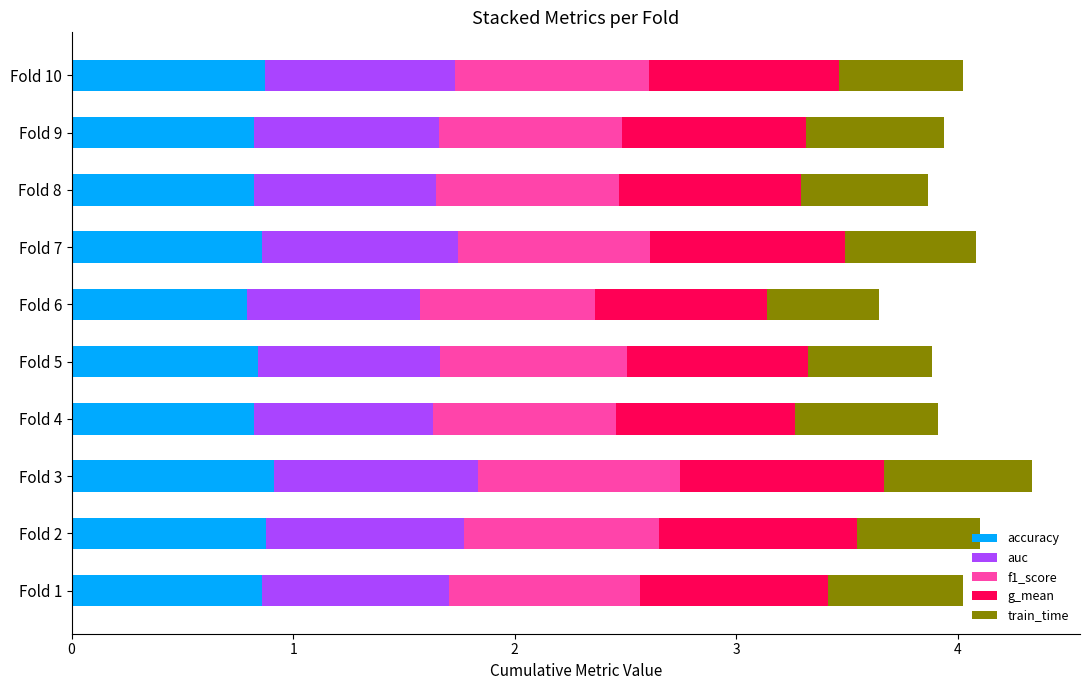

Is it true that accuracy equals 1.3 at Fold 1?

False